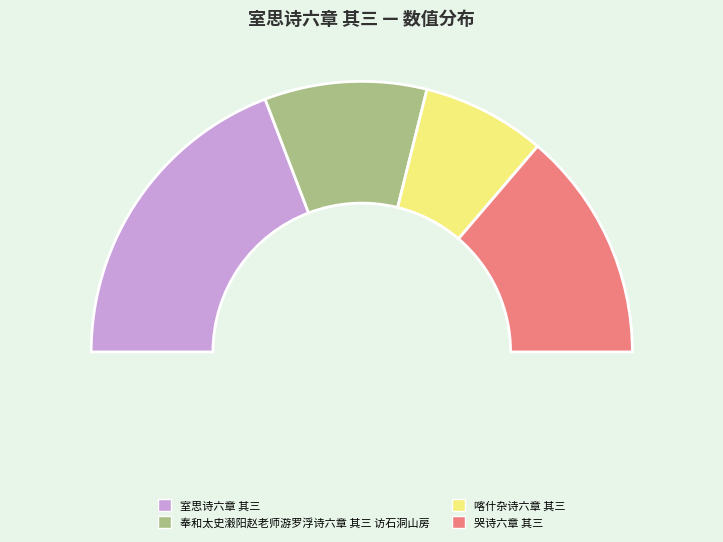

Is it true that 奉和太史瀔阳赵老师游罗浮诗六章 其三 访石洞山房 is 31% of the pie?

False